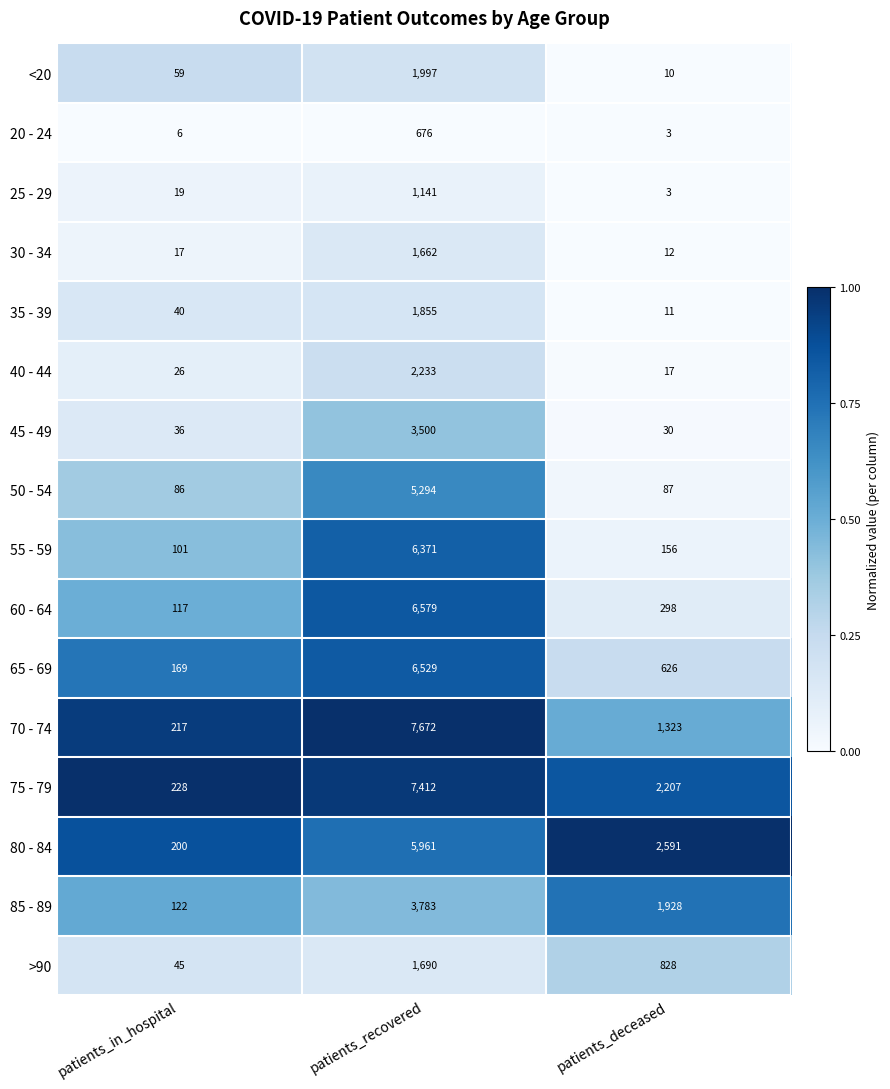

Which series has the largest range (max minus min)?

70 - 74